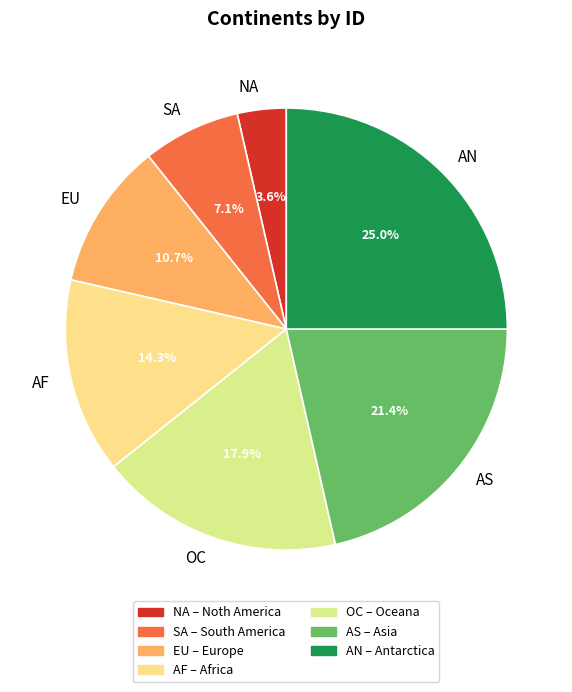

Is it true that AS is 29% of the pie?

False